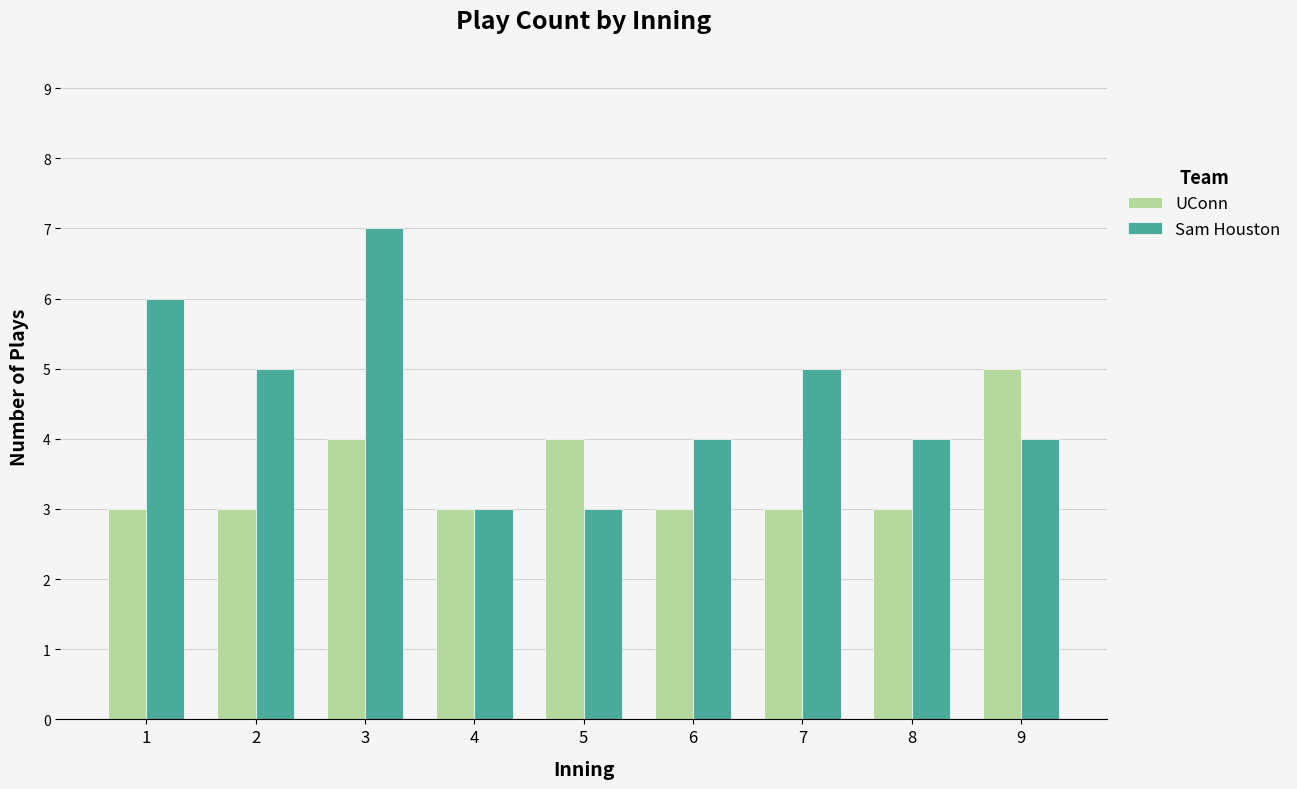

Reading left to right, list all the values displayed in this chart.

UConn: 3	3	4	3	4	3	3	3	5
Sam Houston: 6	5	7	3	3	4	5	4	4